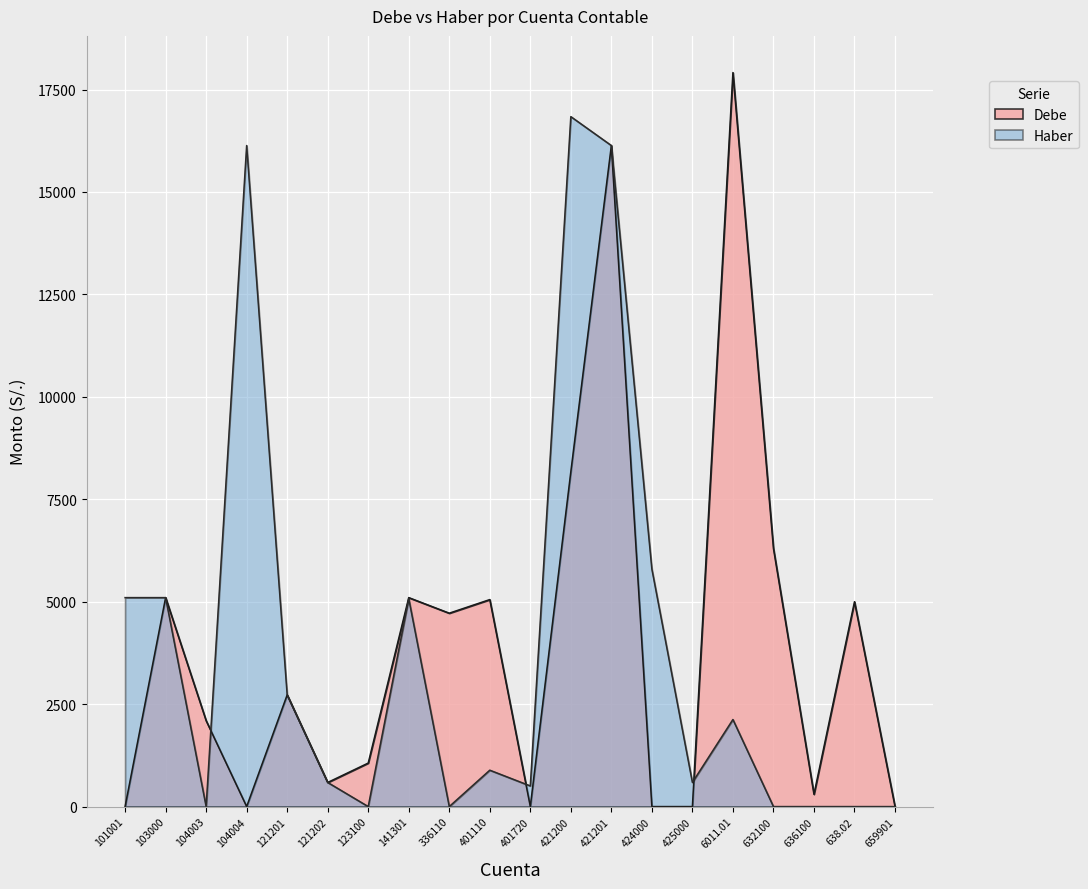

What is the difference between the maximum and minimum values in the Debe series?

17913.8